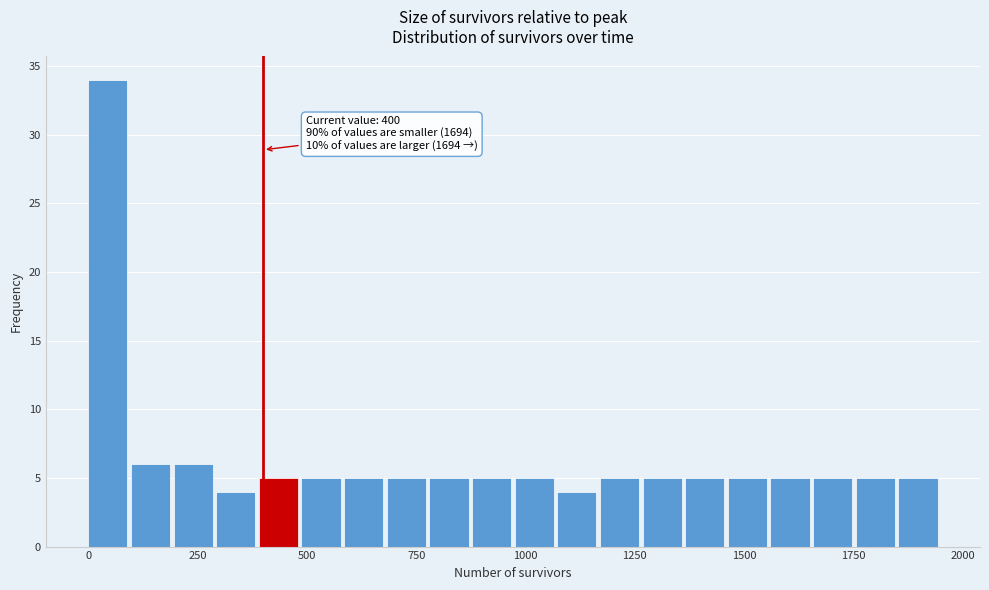

Read against the x-axis, roughly where is the centre of the tallest bar?

50